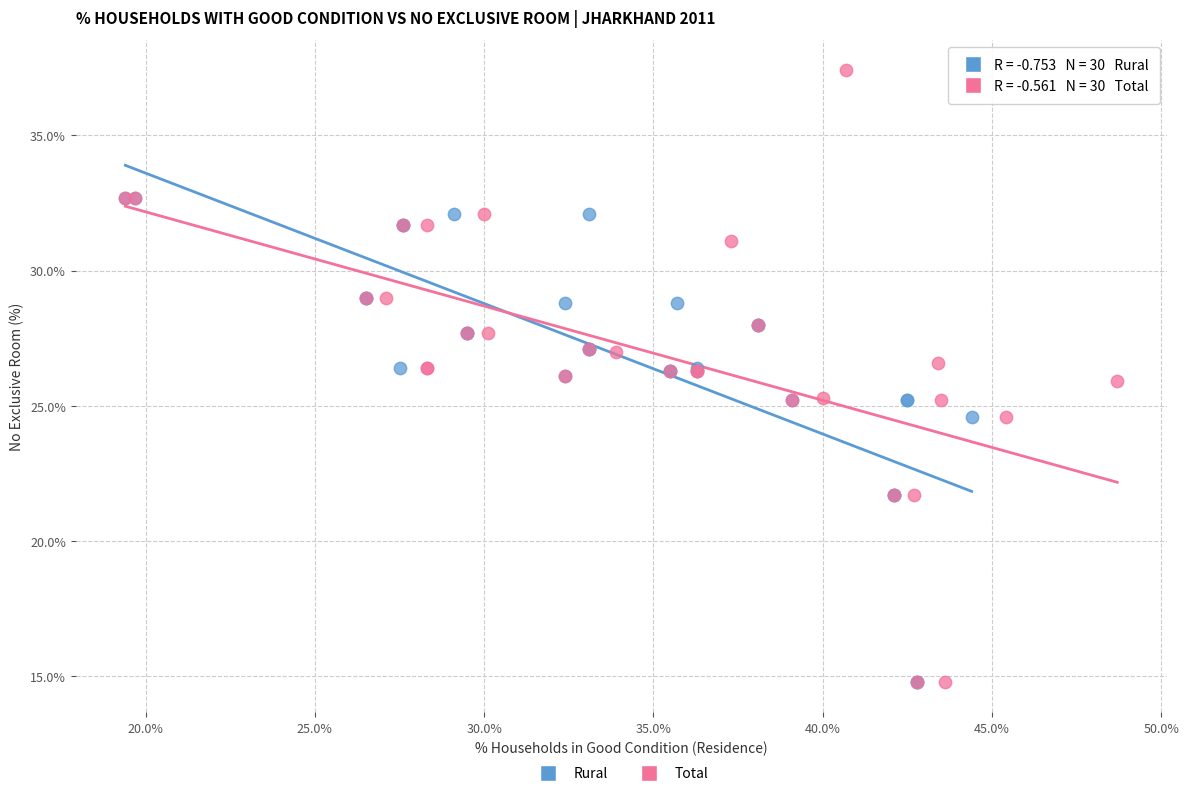

What are all the series names shown in the legend?

Rural, Total